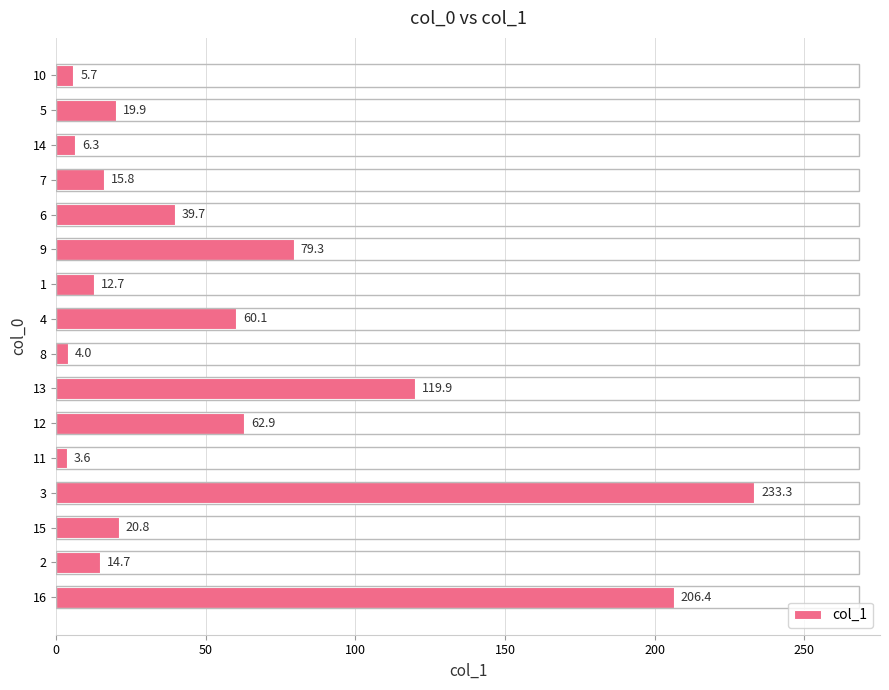

Reading top to bottom, transcribe all the data shown in this chart.

10=5.7	5=19.9	14=6.3	7=15.8	6=39.7	9=79.3	1=12.7	4=60.1	8=4.0	13=119.9	12=62.9	11=3.6	3=233.3	15=20.8	2=14.7	16=206.4